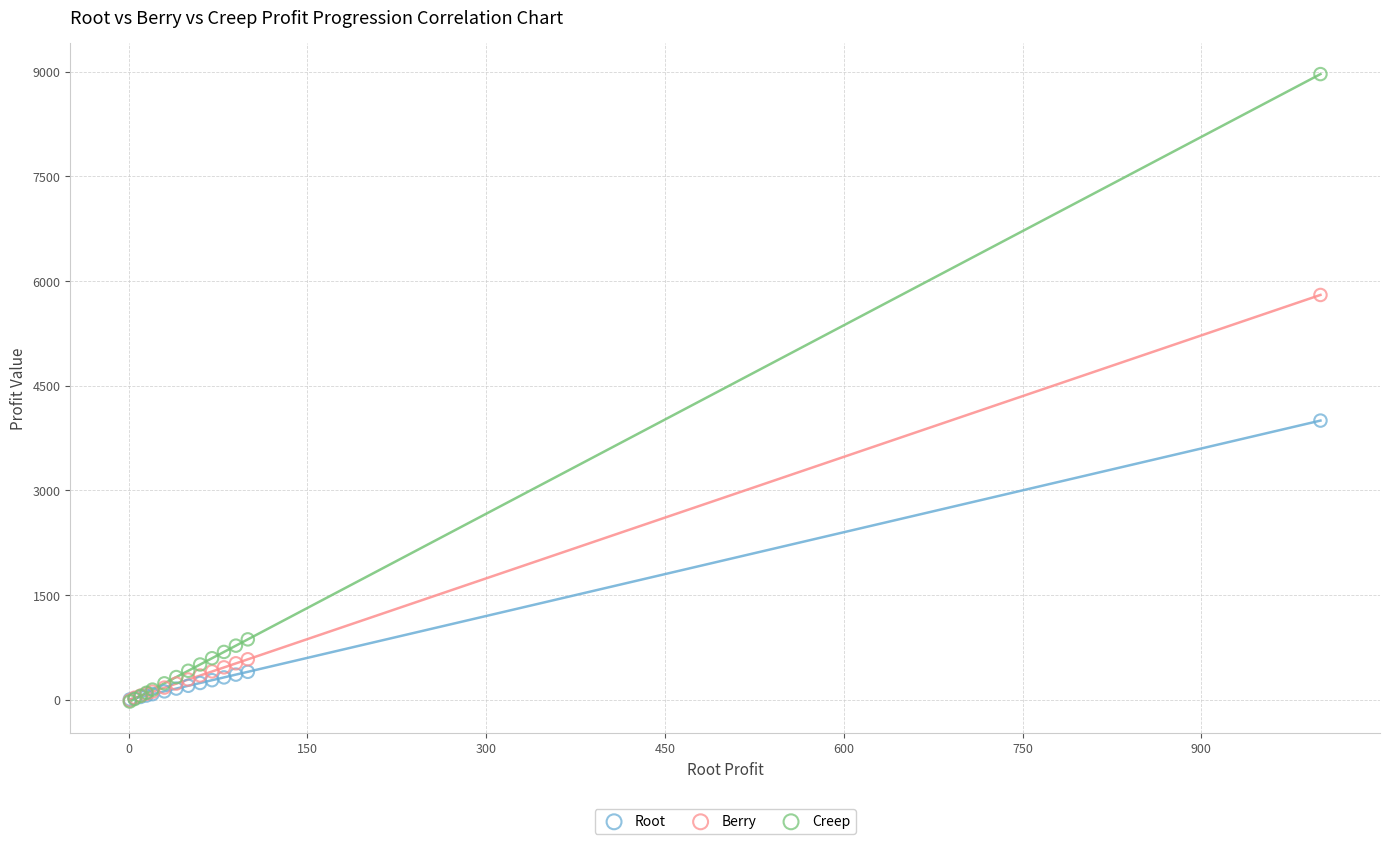

In the Creep series, what Y value is closest to 4469?

865